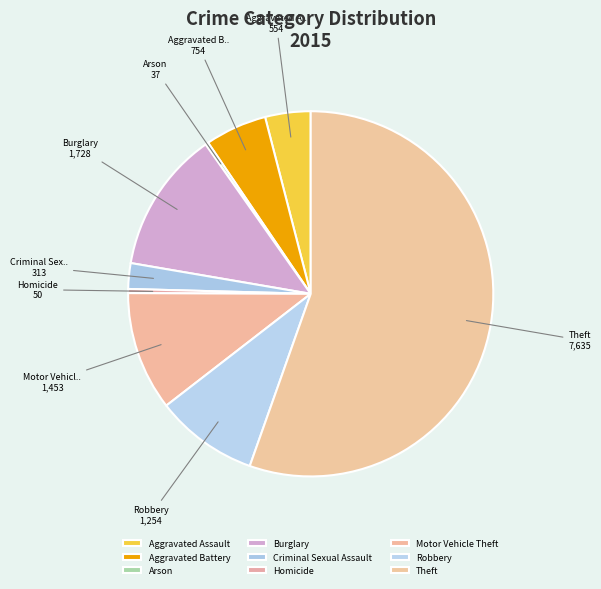

How many segments does this pie chart have?

9